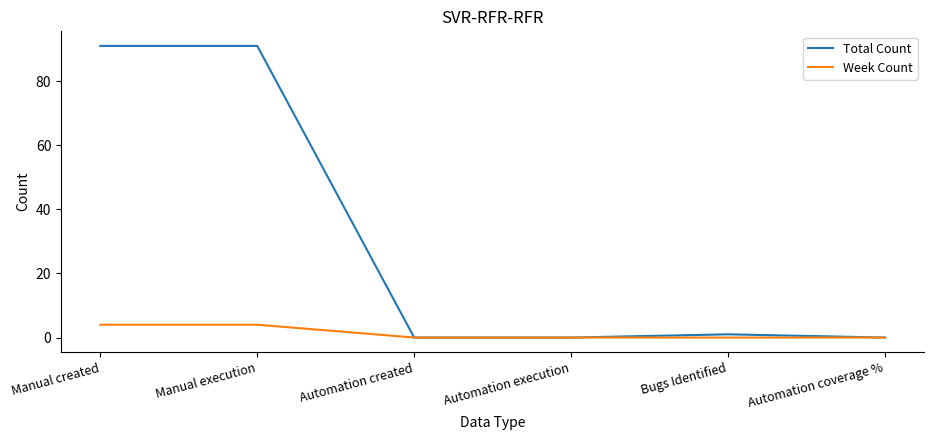

What is the highest value of the Week Count series?

4